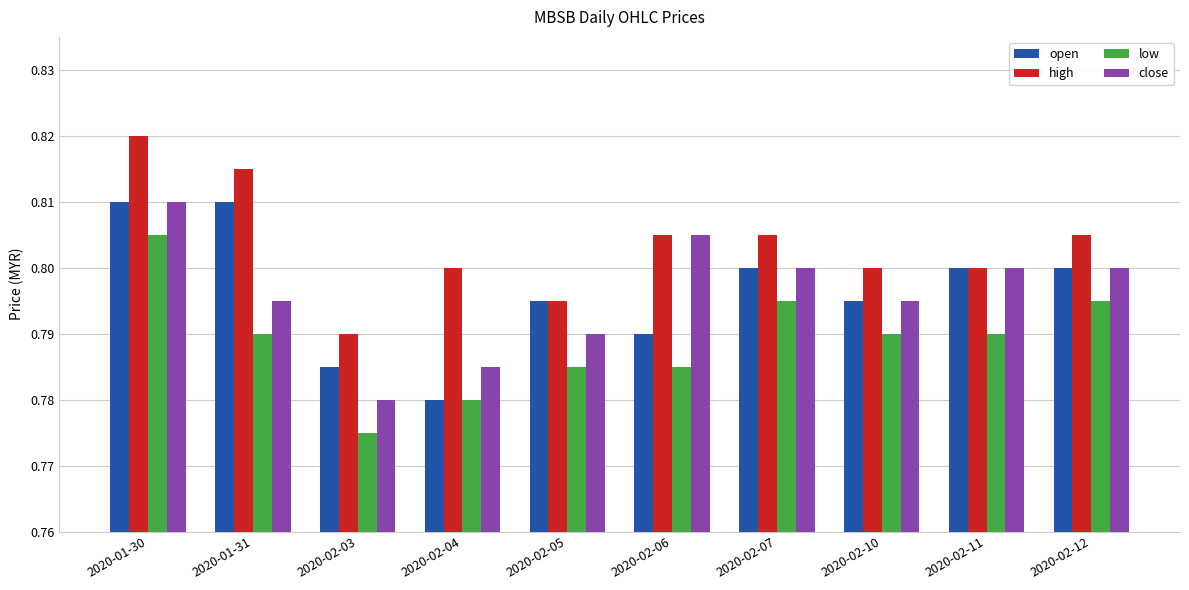

The low series shows 1.3 at 2020-02-11. True or false?

False